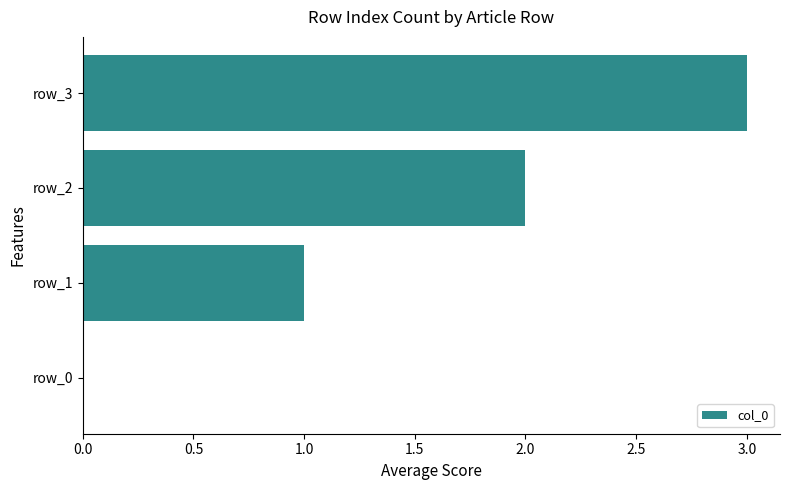

Between row_2 and row_0, which is larger?

row_2